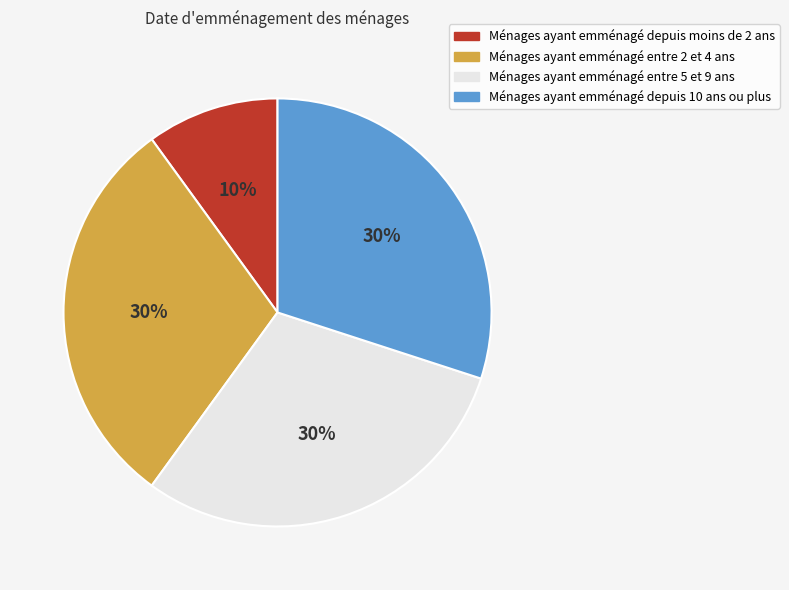

Is there any slice that represents more than half of the pie?

No